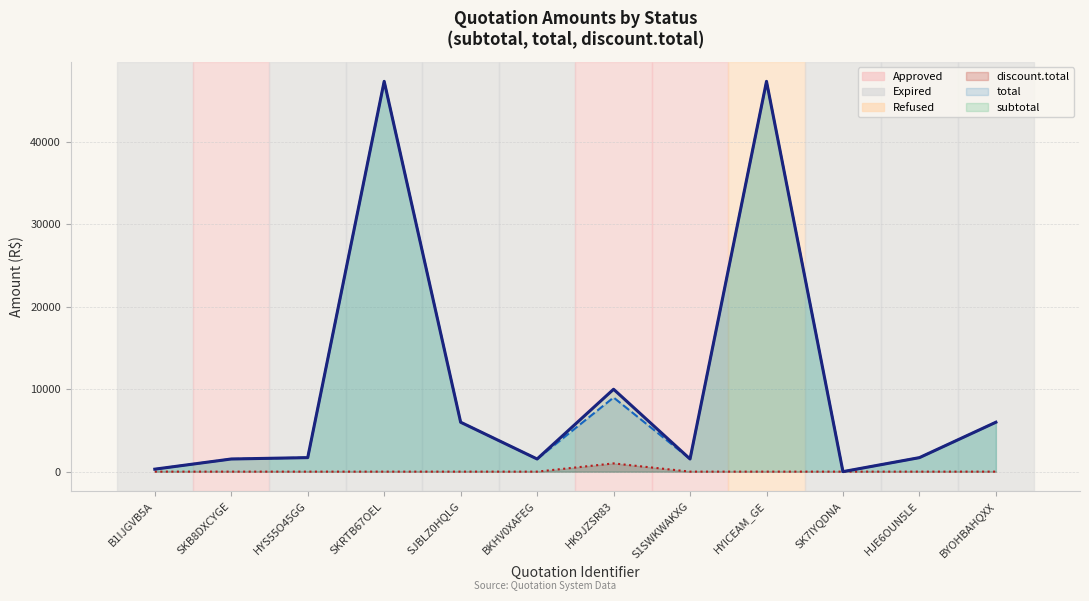

True or false: discount.total and total intersect in this chart.

False